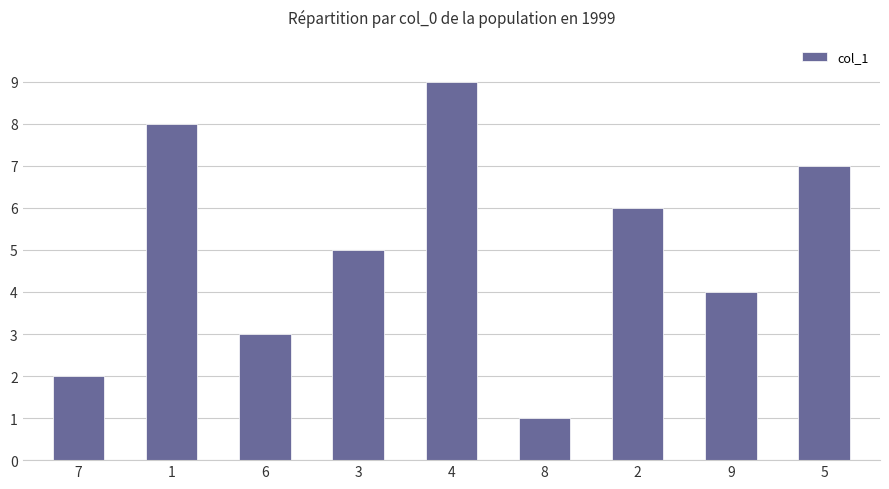

Reading right to left, extract all data points from this chart.

7	4	6	1	9	5	3	8	2